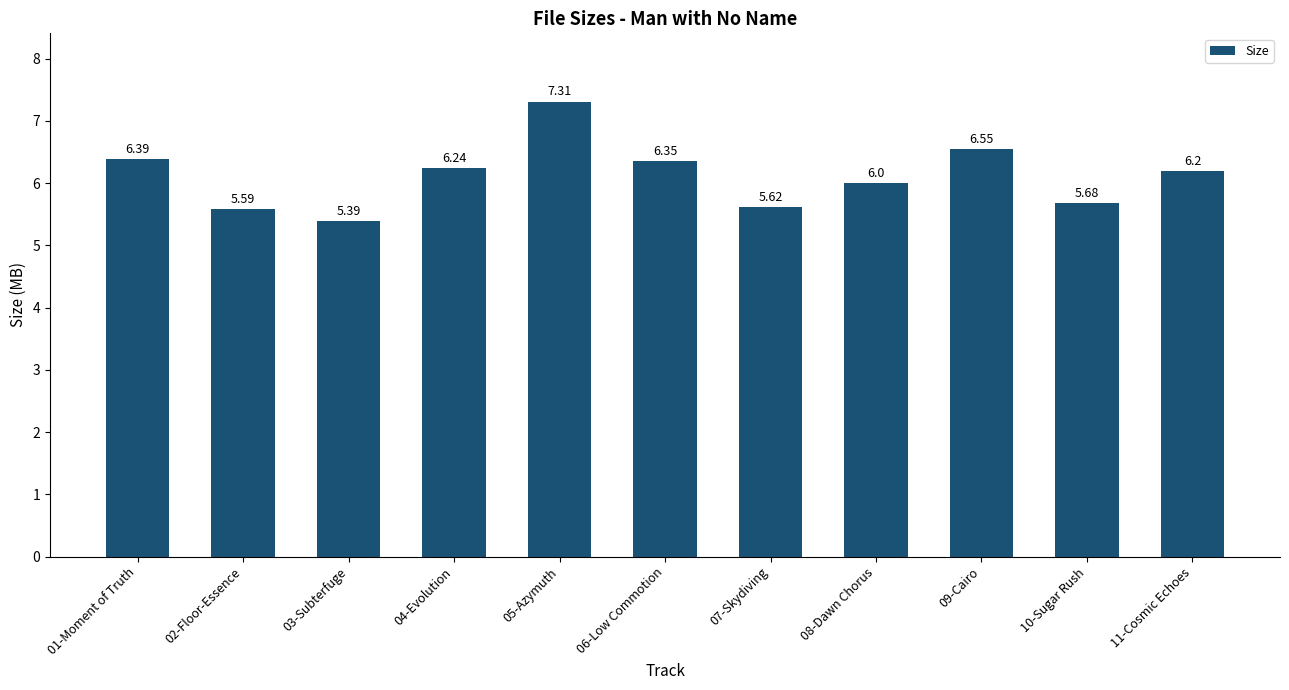

The value at 11-Cosmic Echoes is 10.5. True or false?

False